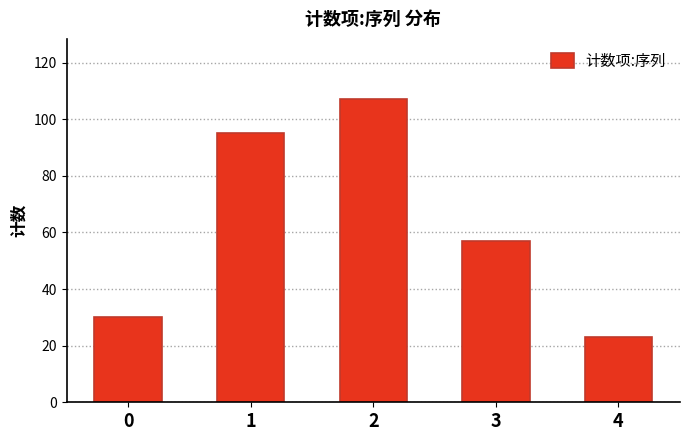

What is the sum of the values at 2 and 4?

130